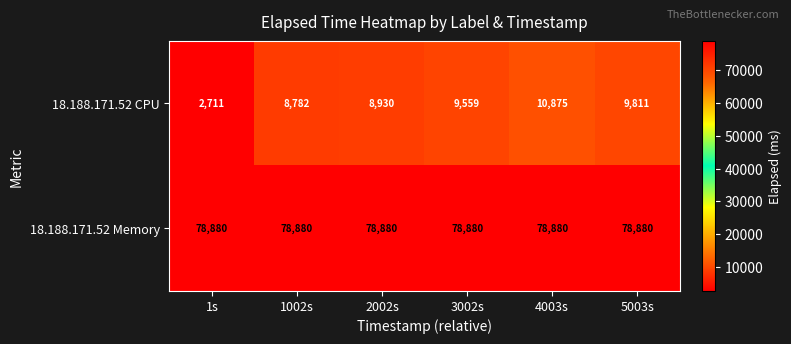

Reading left to right, extract all data points from this chart.

18.188.171.52 CPU: 1s=2711	1002s=8782	2002s=8930	3002s=9559	4003s=10875	5003s=9811
18.188.171.52 Memory: 1s=78880	1002s=78880	2002s=78880	3002s=78880	4003s=78880	5003s=78880